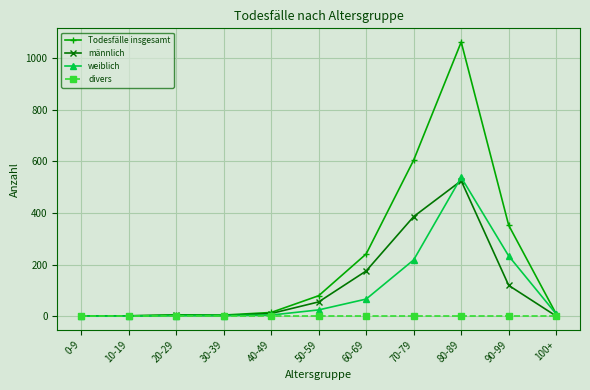

Which series has the largest total across all categories?

Todesfälle insgesamt